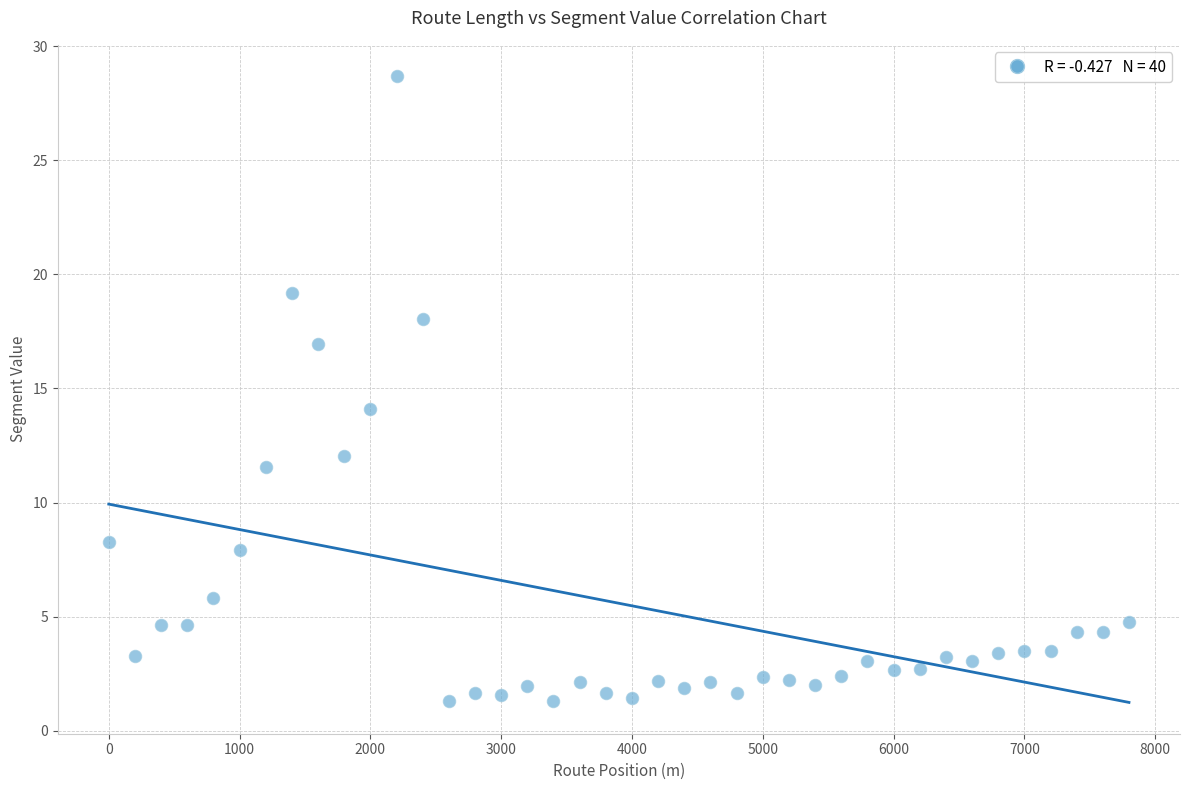

What is the range of Y values (max minus min)?

27.4